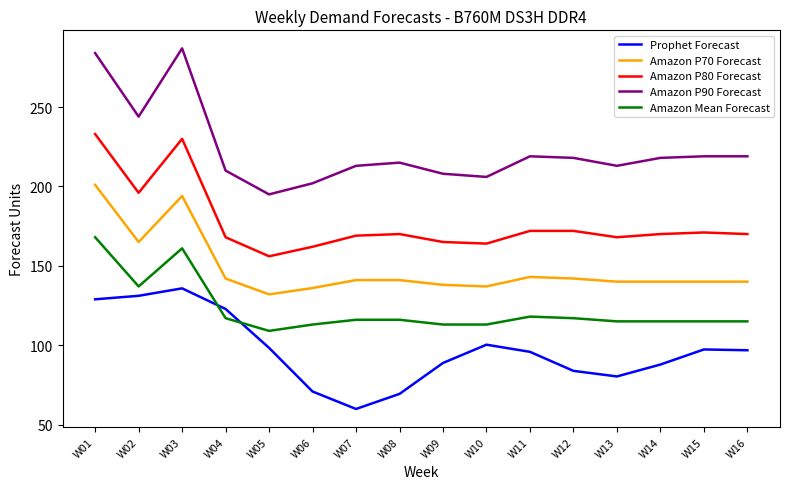

At how many categories does at least one series exceed 179?

16